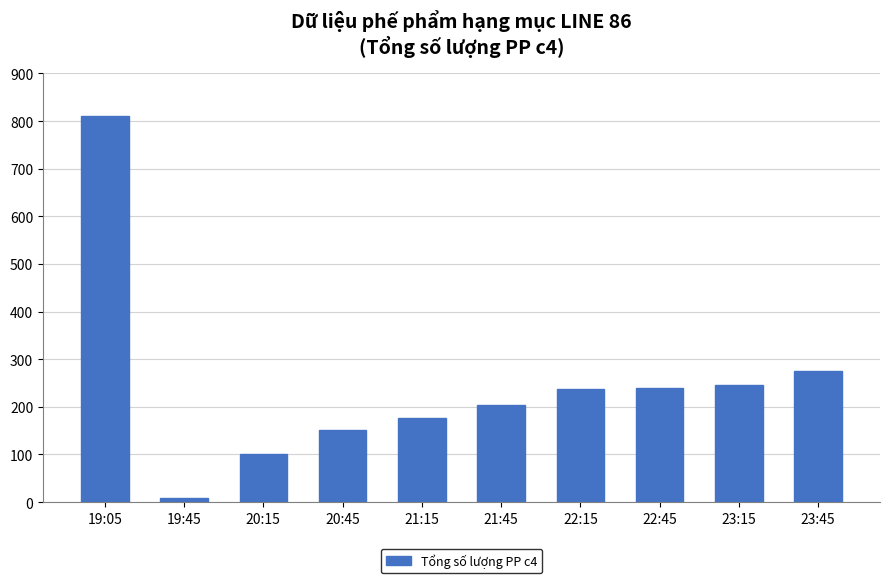

The value at 22:15 is 108. True or false?

False